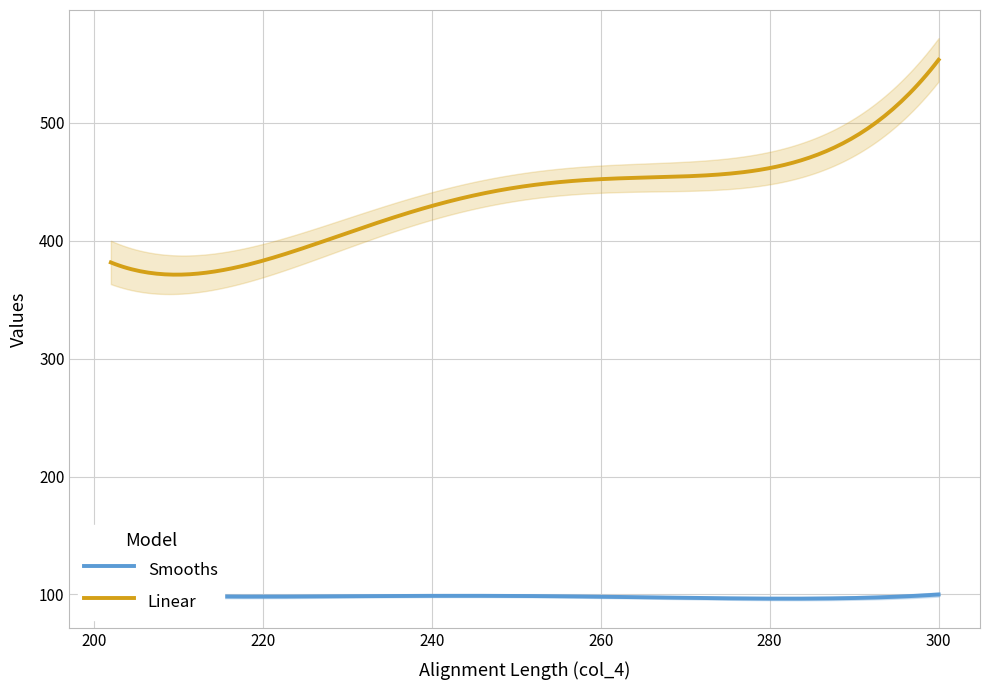

The col_3 series shows 22.8 at 15. True or false?

False